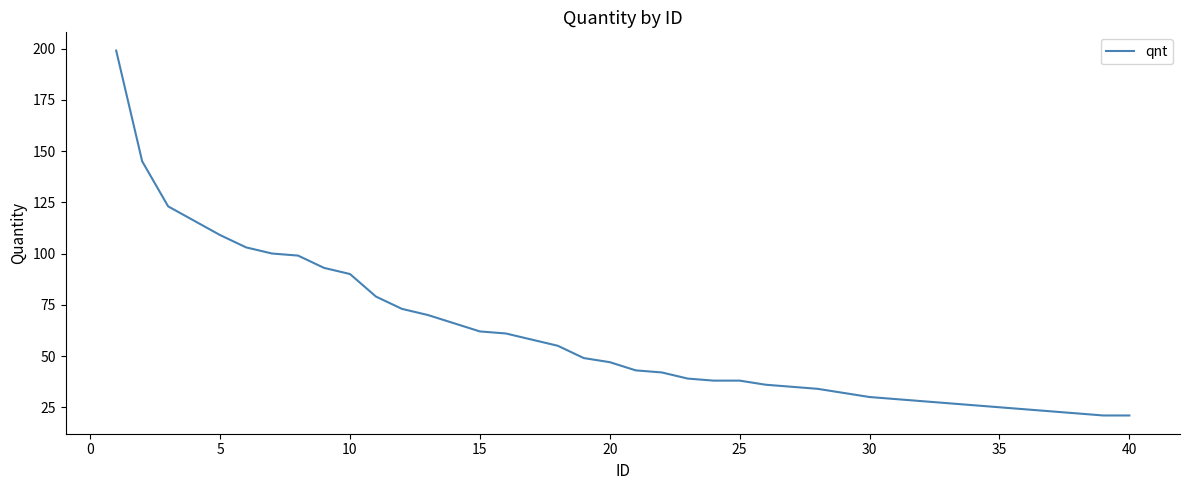

What is the greatest value displayed?

199